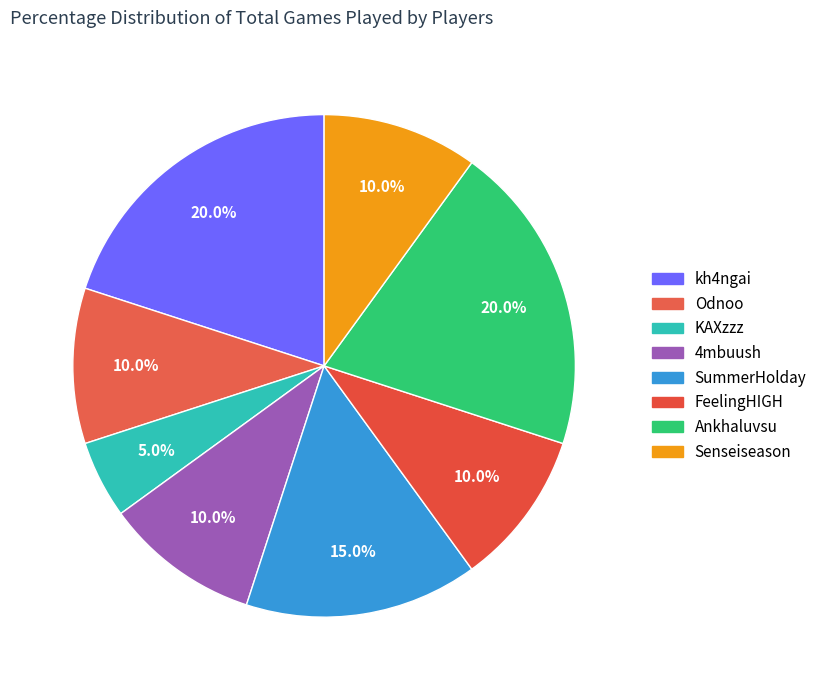

How many slices are in this pie chart?

8